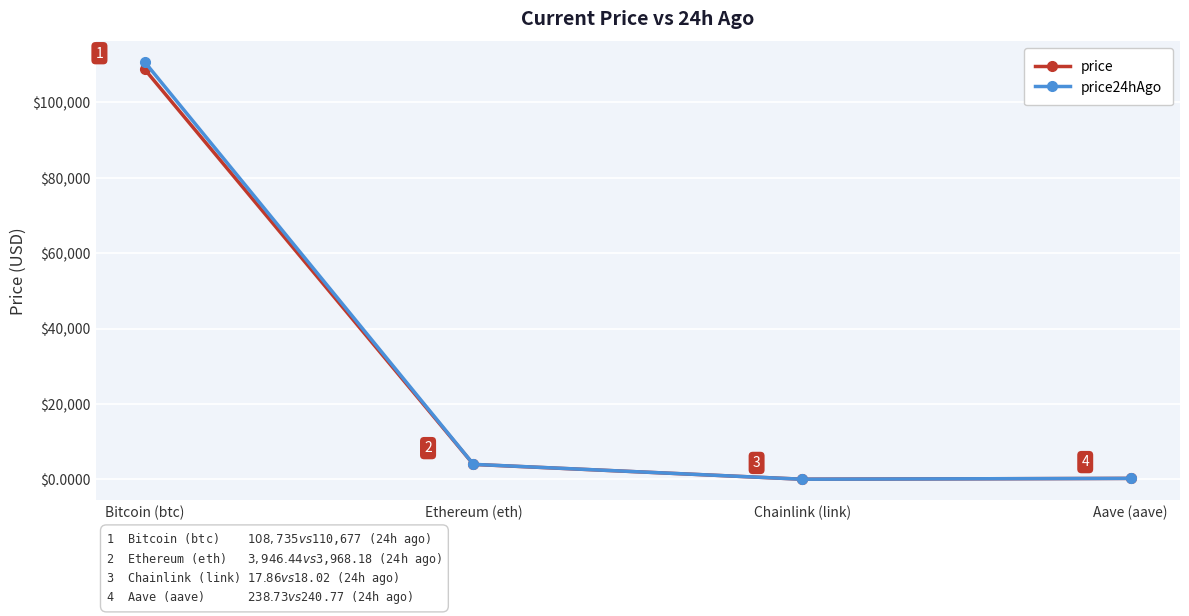

Rank the series by their average value, from lowest to highest.

price, price24hAgo